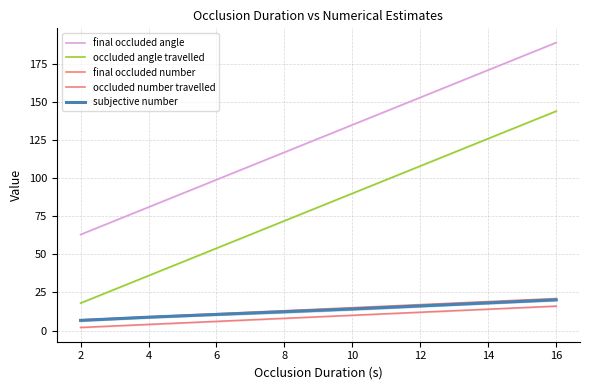

What are all the series names shown in the legend?

final occluded angle, occluded angle travelled, final occluded number, occluded number travelled, subjective number